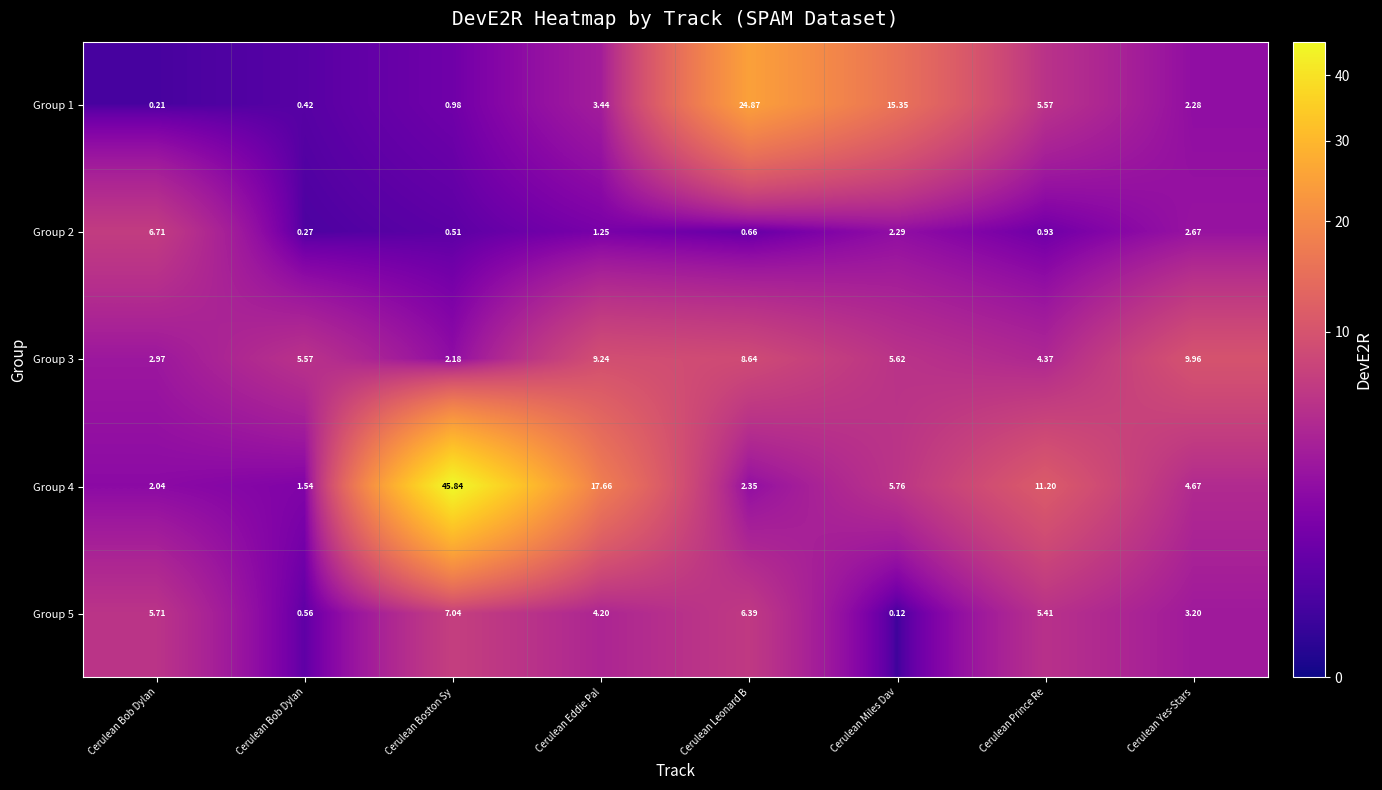

Reading left to right, list all the values displayed in this chart.

Group 1: Cerulean Bob Dylan=0.2	Cerulean Bob Dylan=0.4	Cerulean Boston Sy=1.0	Cerulean Eddie Pal=3.4	Cerulean Leonard B=24.9	Cerulean Miles Dav=15.3	Cerulean Prince Re=5.6	Cerulean Yes-Stars=2.3
Group 2: Cerulean Bob Dylan=6.7	Cerulean Bob Dylan=0.3	Cerulean Boston Sy=0.5	Cerulean Eddie Pal=1.2	Cerulean Leonard B=0.7	Cerulean Miles Dav=2.3	Cerulean Prince Re=0.9	Cerulean Yes-Stars=2.7
Group 3: Cerulean Bob Dylan=3.0	Cerulean Bob Dylan=5.6	Cerulean Boston Sy=2.2	Cerulean Eddie Pal=9.2	Cerulean Leonard B=8.6	Cerulean Miles Dav=5.6	Cerulean Prince Re=4.4	Cerulean Yes-Stars=10.0
Group 4: Cerulean Bob Dylan=2.0	Cerulean Bob Dylan=1.5	Cerulean Boston Sy=45.8	Cerulean Eddie Pal=17.7	Cerulean Leonard B=2.4	Cerulean Miles Dav=5.8	Cerulean Prince Re=11.2	Cerulean Yes-Stars=4.7
Group 5: Cerulean Bob Dylan=5.7	Cerulean Bob Dylan=0.6	Cerulean Boston Sy=7.0	Cerulean Eddie Pal=4.2	Cerulean Leonard B=6.4	Cerulean Miles Dav=0.1	Cerulean Prince Re=5.4	Cerulean Yes-Stars=3.2